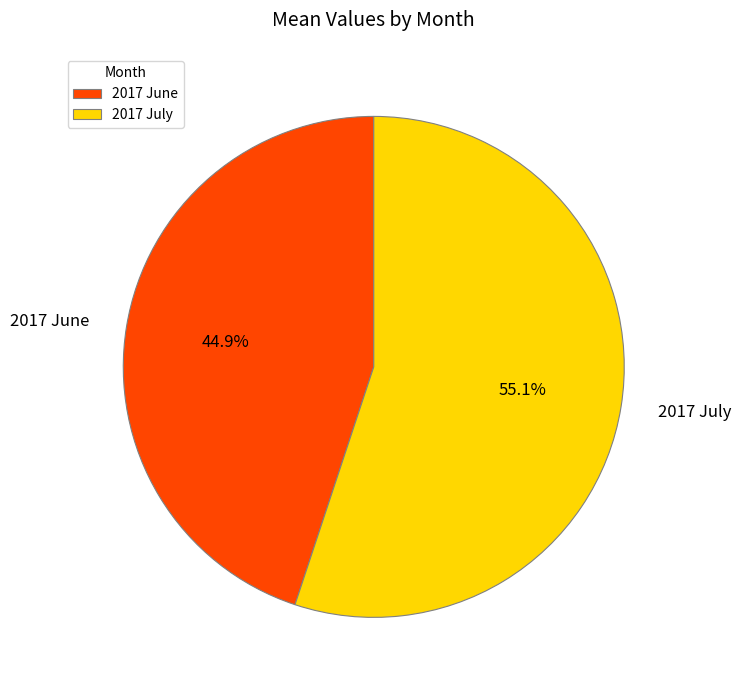

True or false: 2017 July accounts for 47% of the total.

False